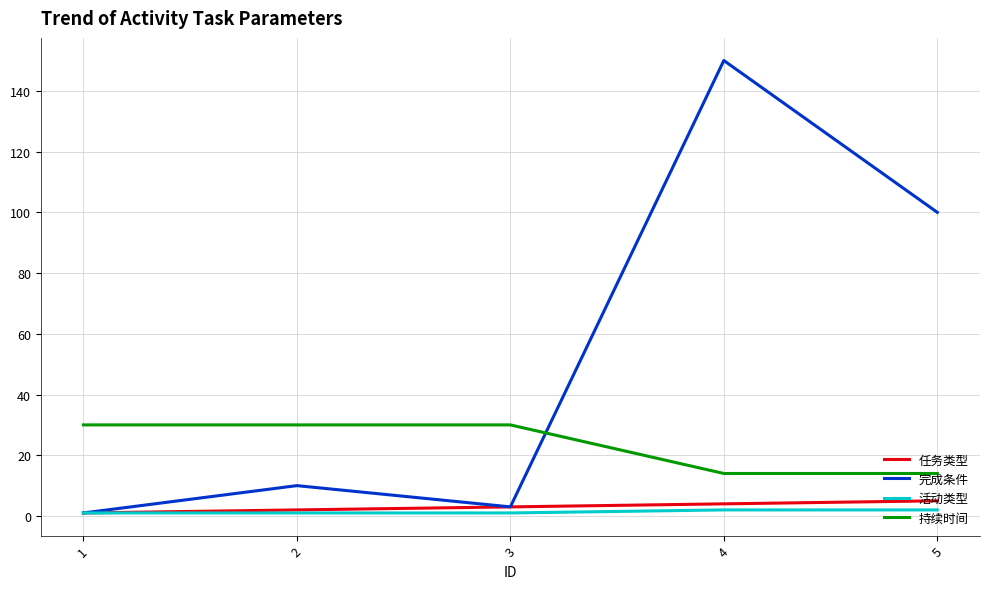

Is the value of 持续时间 at 2 greater than the value of 完成条件 at 4?

No